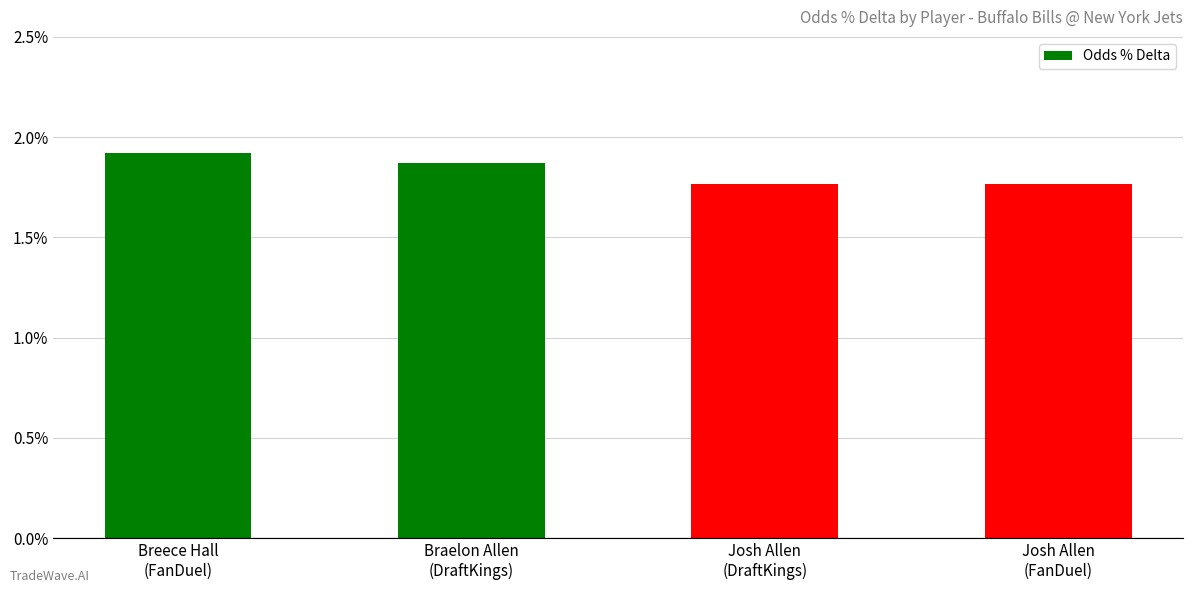

Which category has the highest value across all series?

Breece Hall
(FanDuel)